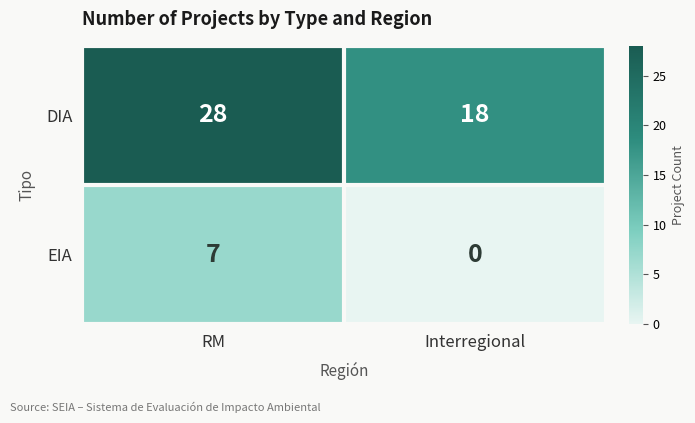

The value of DIA at Interregional is 18. True or false?

True